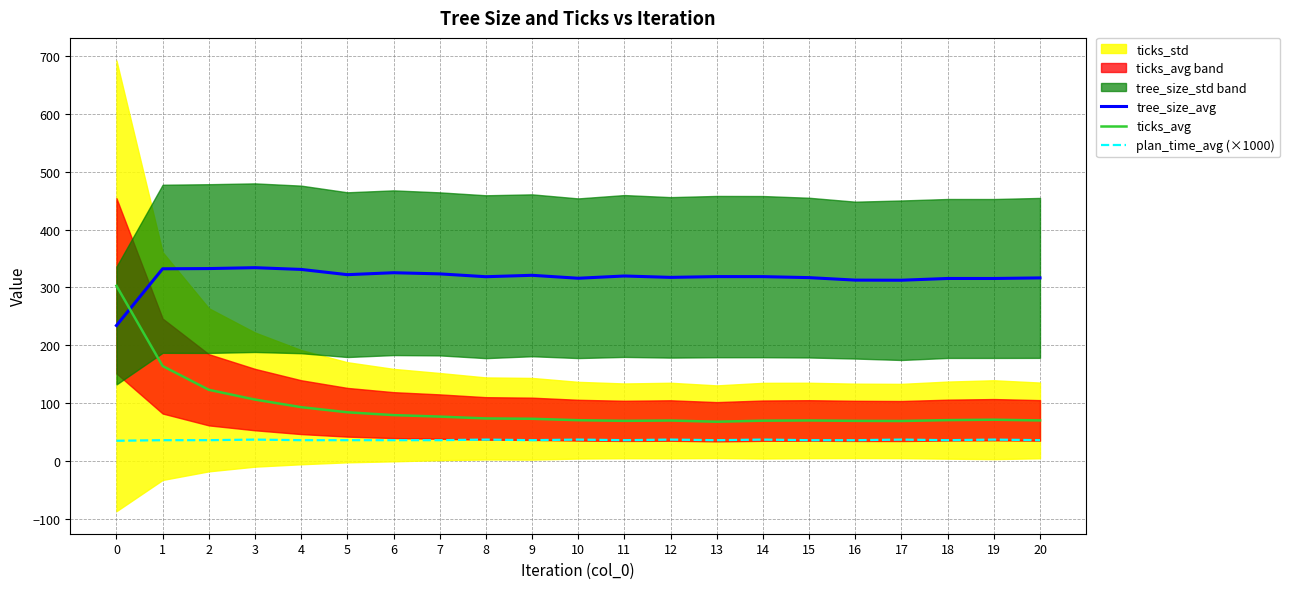

What is the average value of the ticks_avg series?

92.6